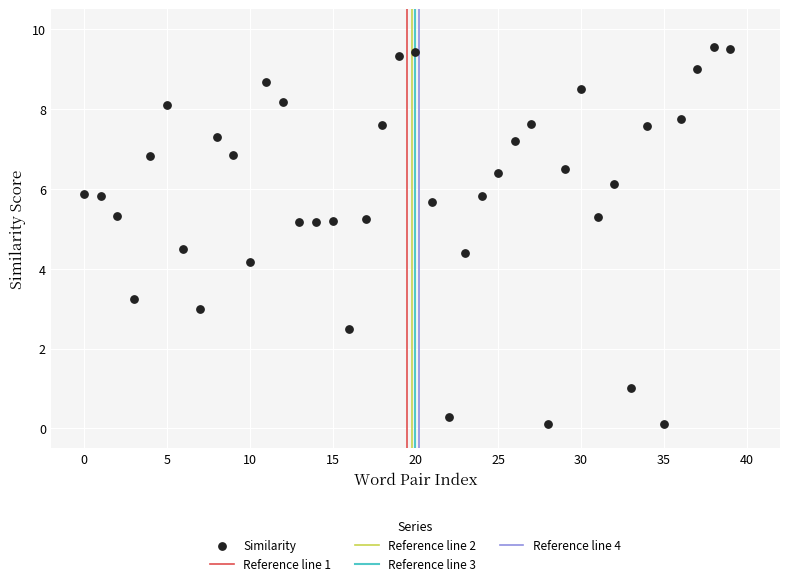

What Y value in the scatter plot is closest to 4?

4.2